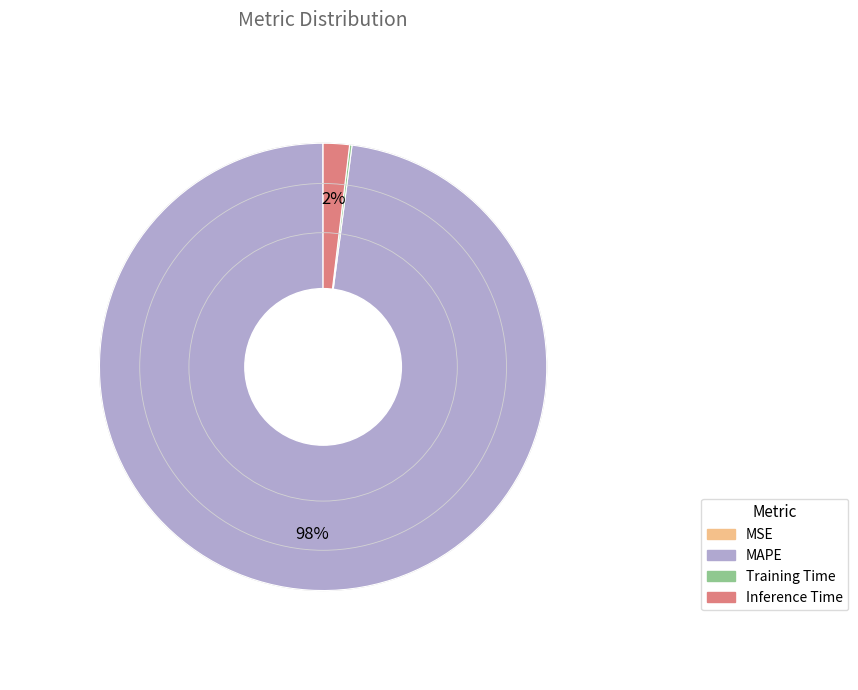

Is there a majority slice in this chart?

Yes